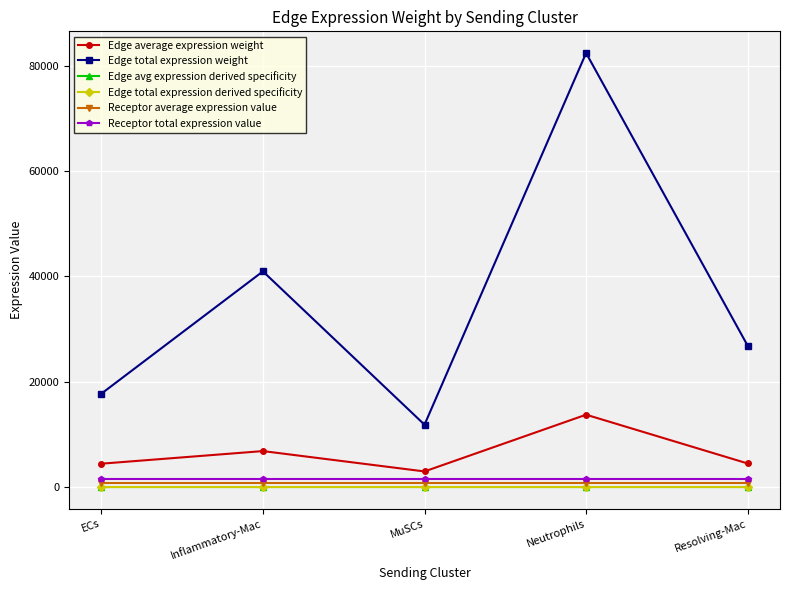

How many interior local peaks does the Edge total expression weight series have?

2